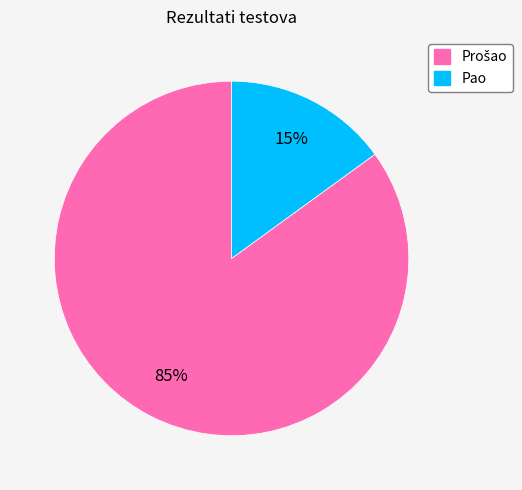

To the nearest percent, what portion does Pao represent?

15%